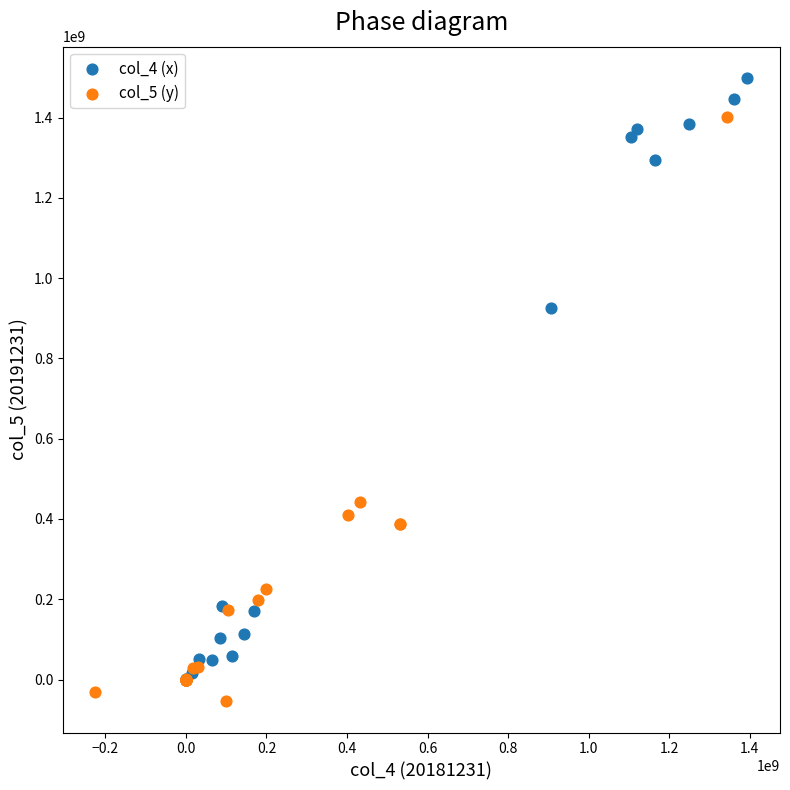

Which series contains the highest Y value?

col_4 (x)